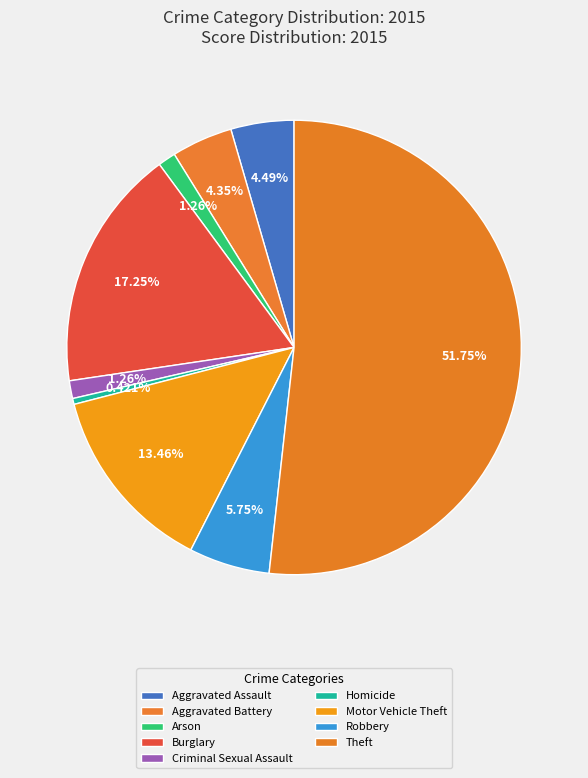

Count the number of slices in the pie.

9